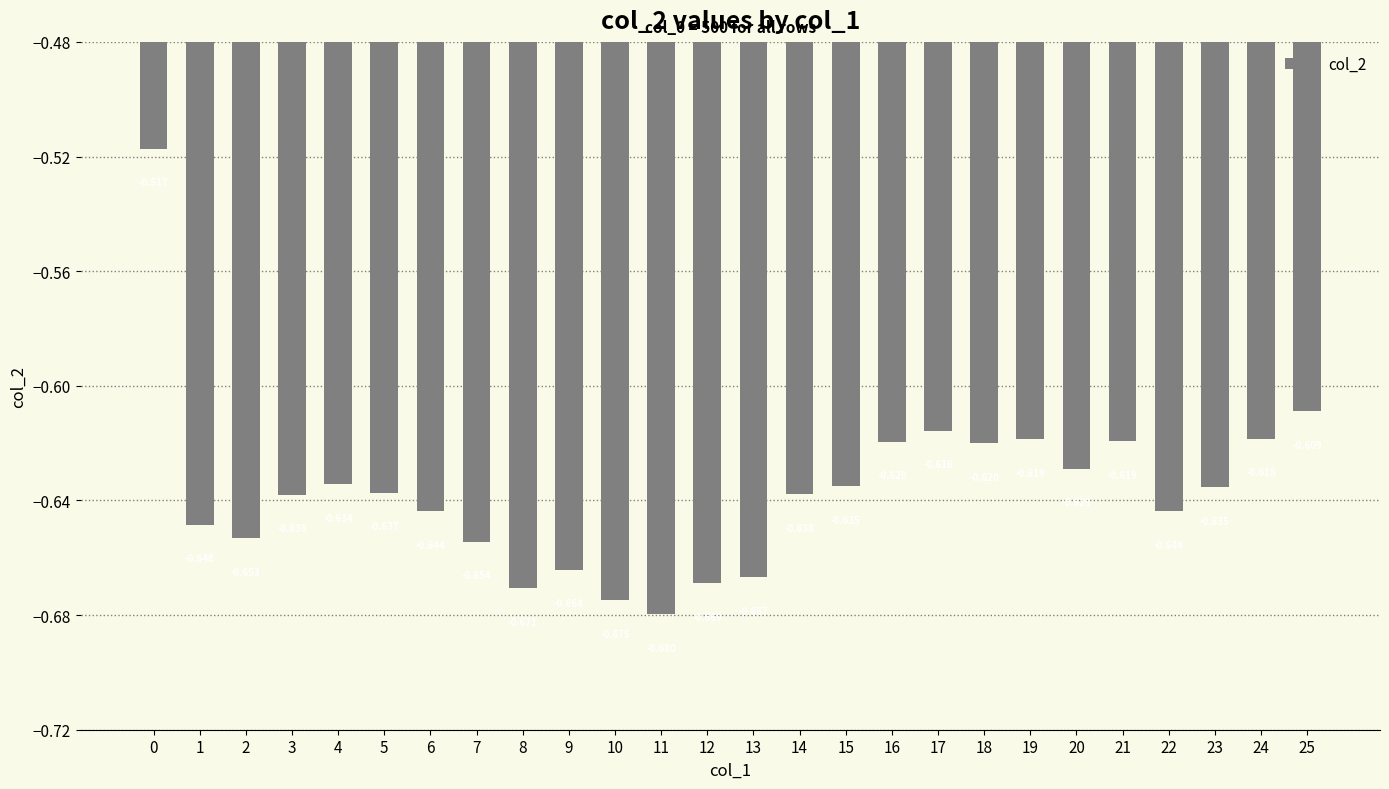

Are the bars grouped side by side (vs. stacked)?

No